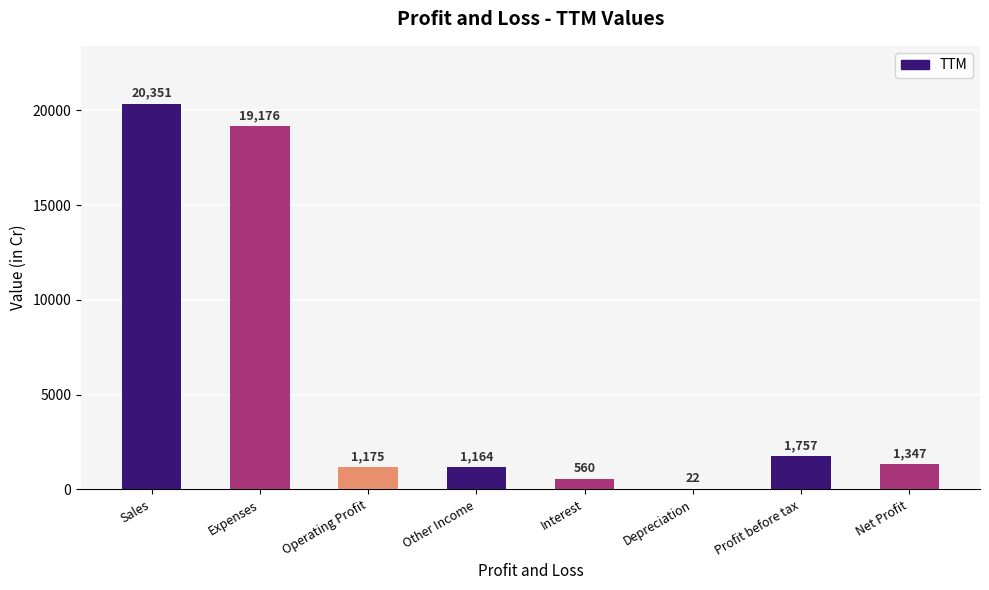

Where does the data first go above 1347?

Sales